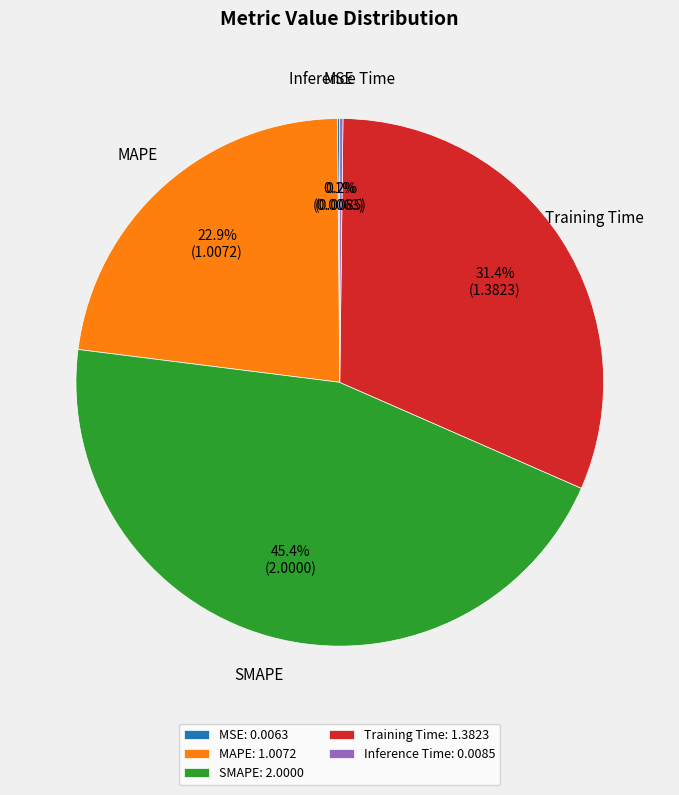

Do SMAPE: 2.0000 and MAPE: 1.0072 together represent more than half of the pie?

Yes